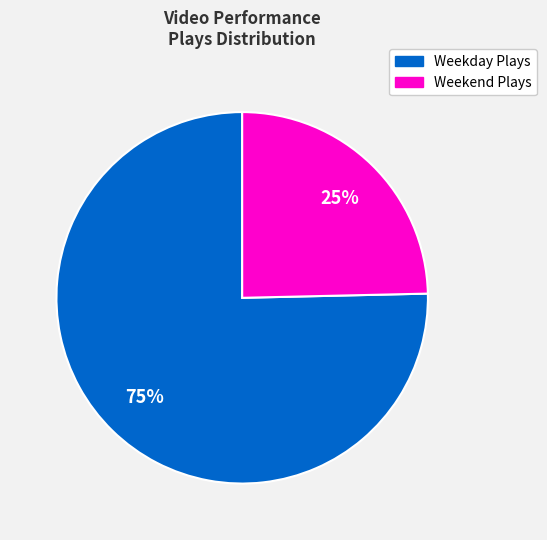

To the nearest percent, what is the average slice percentage?

50%